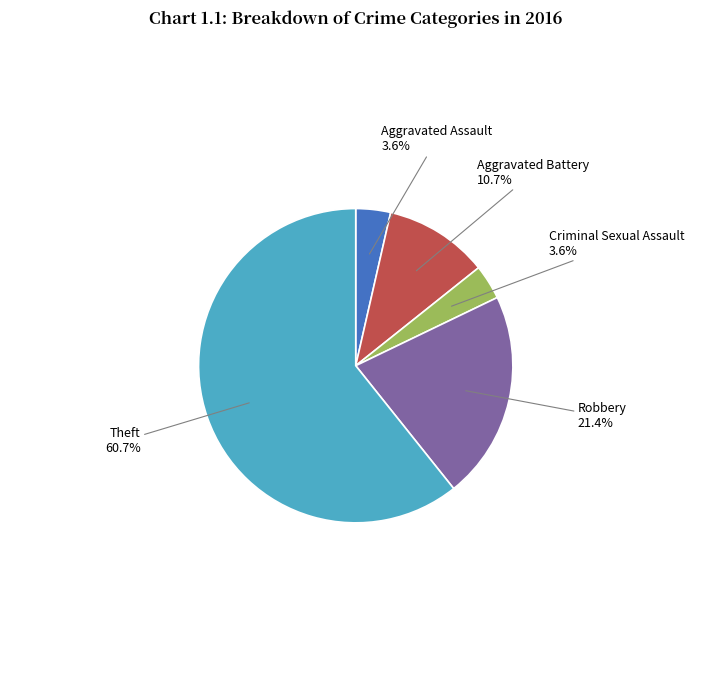

Is there a majority slice in this chart?

Yes